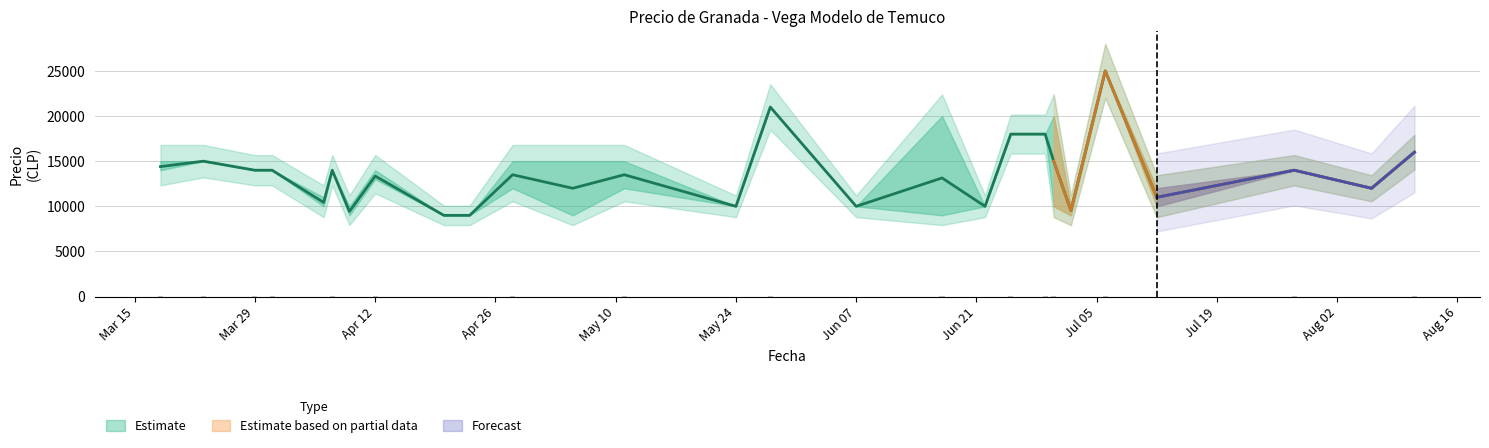

What is the label of the 11th bar from the left?

2021-04-22